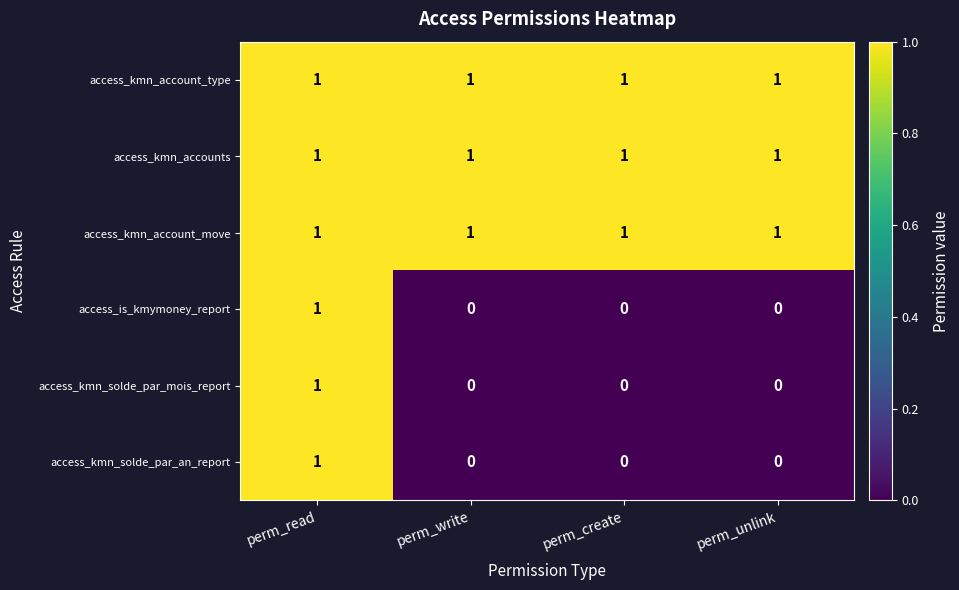

The access_kmn_accounts series shows 1 at perm_read. True or false?

True